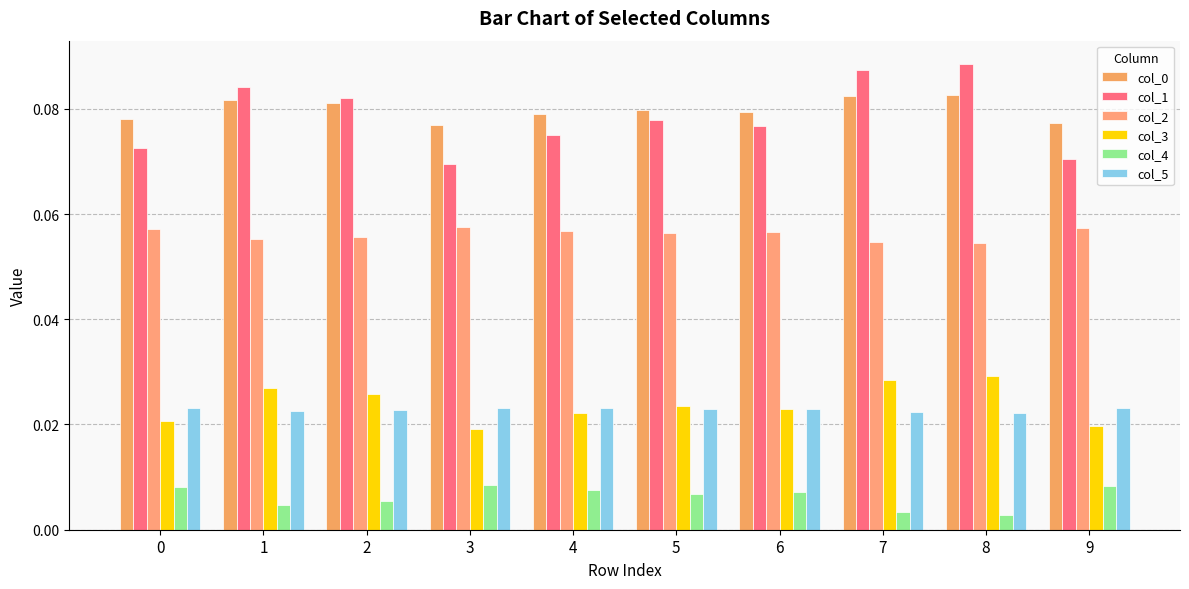

Reading left to right, extract all data points from this chart.

col_0: 0.1	0.1	0.1	0.1	0.1	0.1	0.1	0.1	0.1	0.1
col_1: 0.1	0.1	0.1	0.1	0.1	0.1	0.1	0.1	0.1	0.1
col_2: 0.1	0.1	0.1	0.1	0.1	0.1	0.1	0.1	0.1	0.1
col_3: 0.0	0.0	0.0	0.0	0.0	0.0	0.0	0.0	0.0	0.0
col_4: 0.0	0.0	0.0	0.0	0.0	0.0	0.0	0.0	0.0	0.0
col_5: 0.0	0.0	0.0	0.0	0.0	0.0	0.0	0.0	0.0	0.0